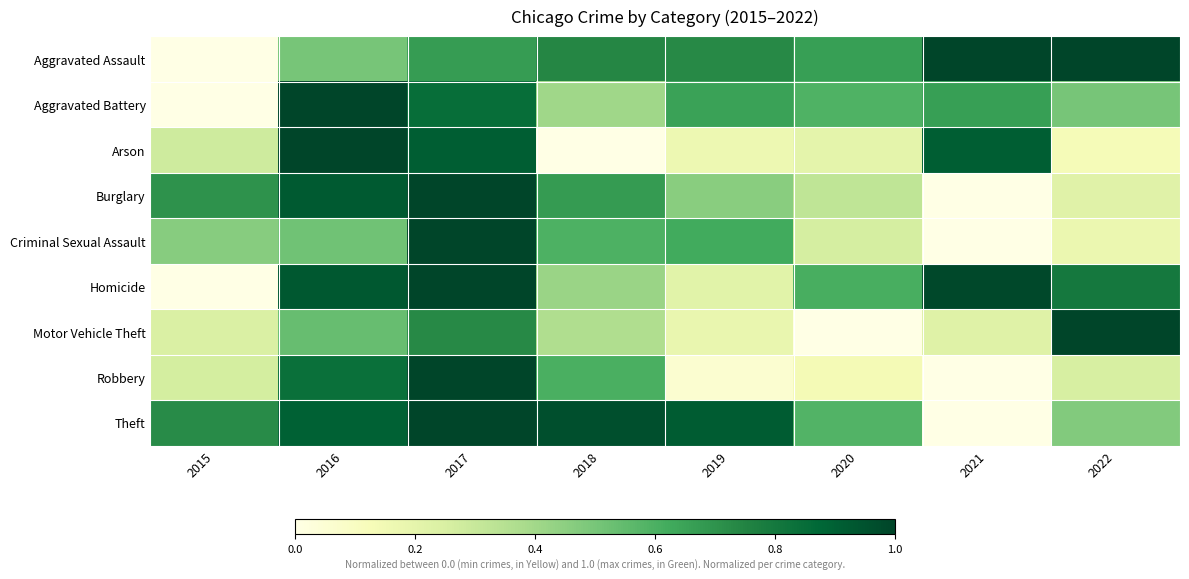

Which label corresponds to the largest value in the chart?

2021